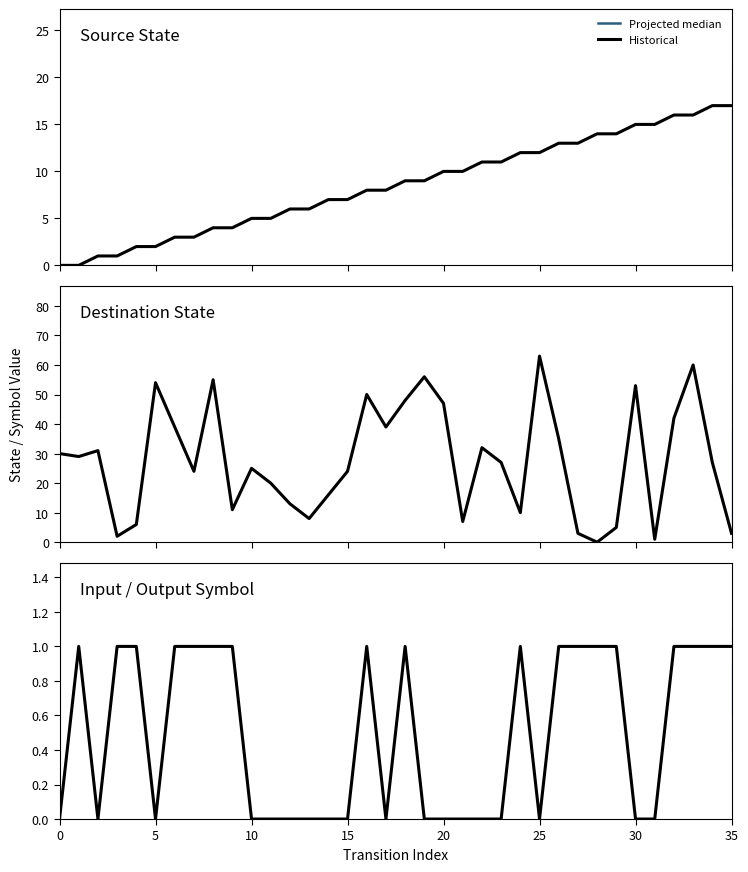

Does the chart have visible grid lines?

No